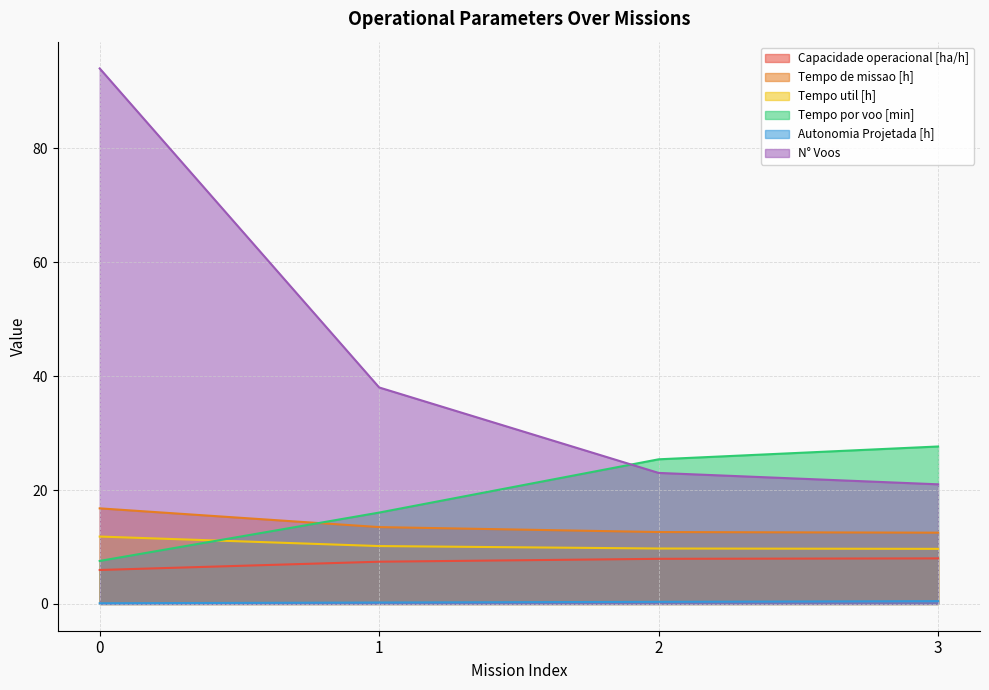

Between 0 and 2, which is larger?

2